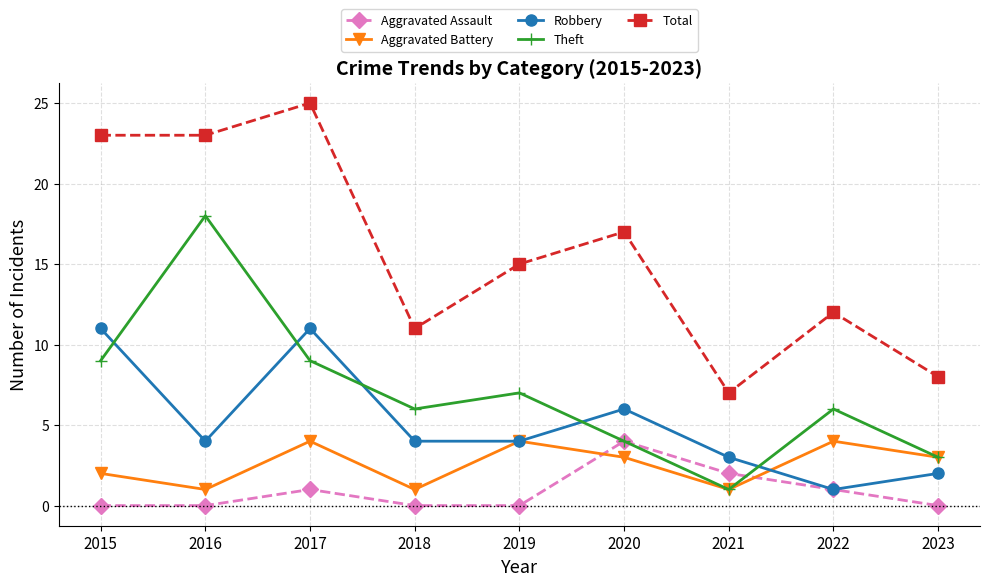

Which series has the largest total across all categories?

Total